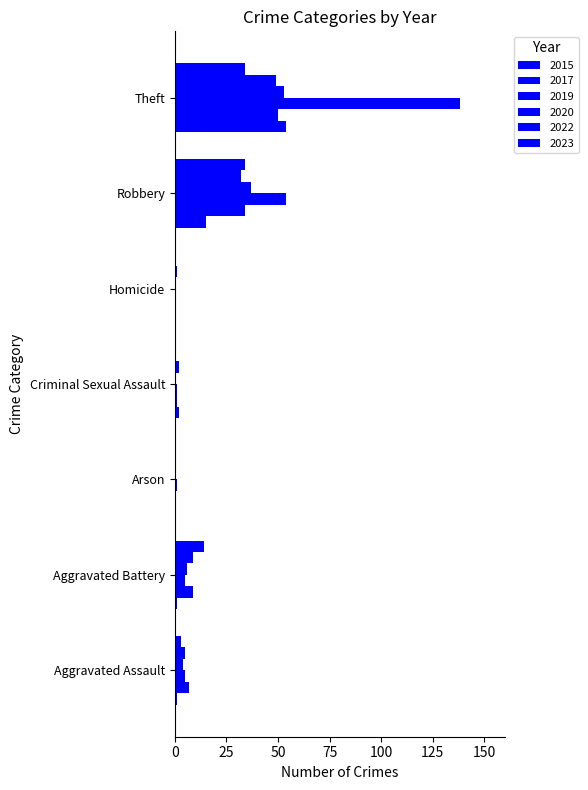

How many bars are there in each group?

6